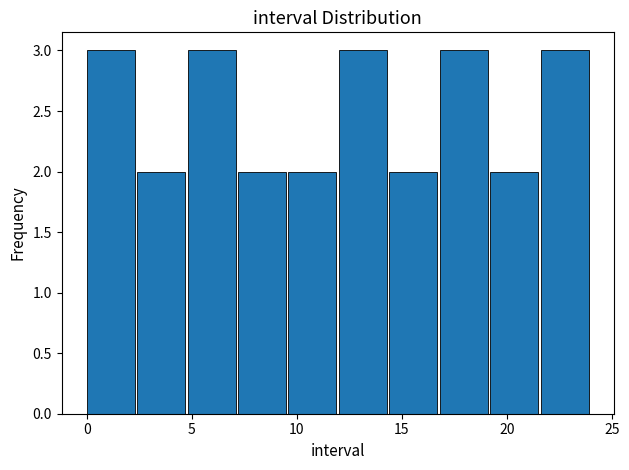

How tall is the bar that spans 7.2 to 9.6 on the x-axis? Neither the bar edges nor the heights are printed on the chart, so give them approximately, as read against the axes.

2